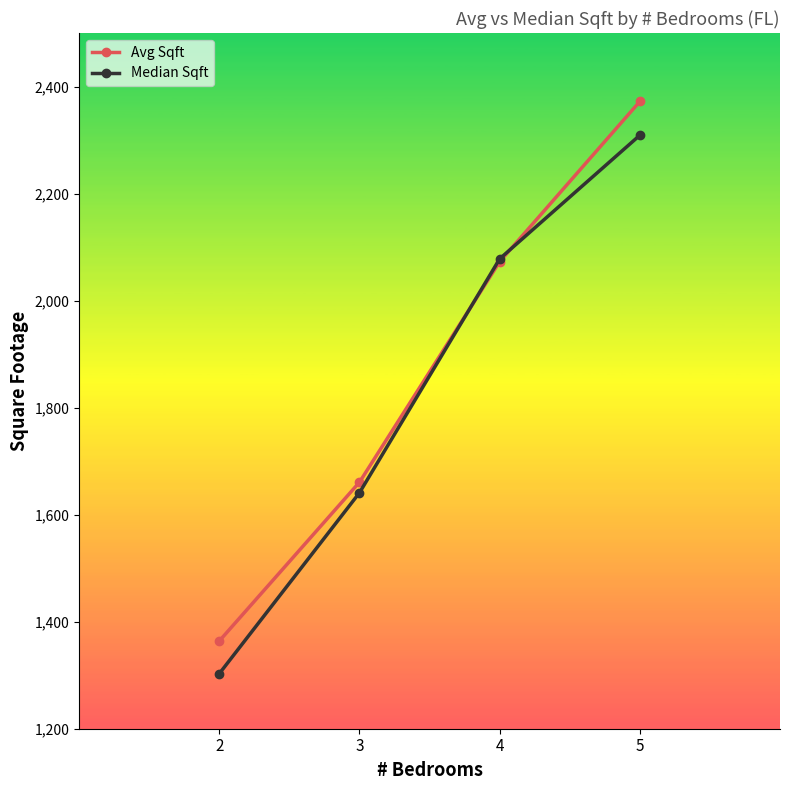

What is the maximum value for Avg Sqft?

2372.1